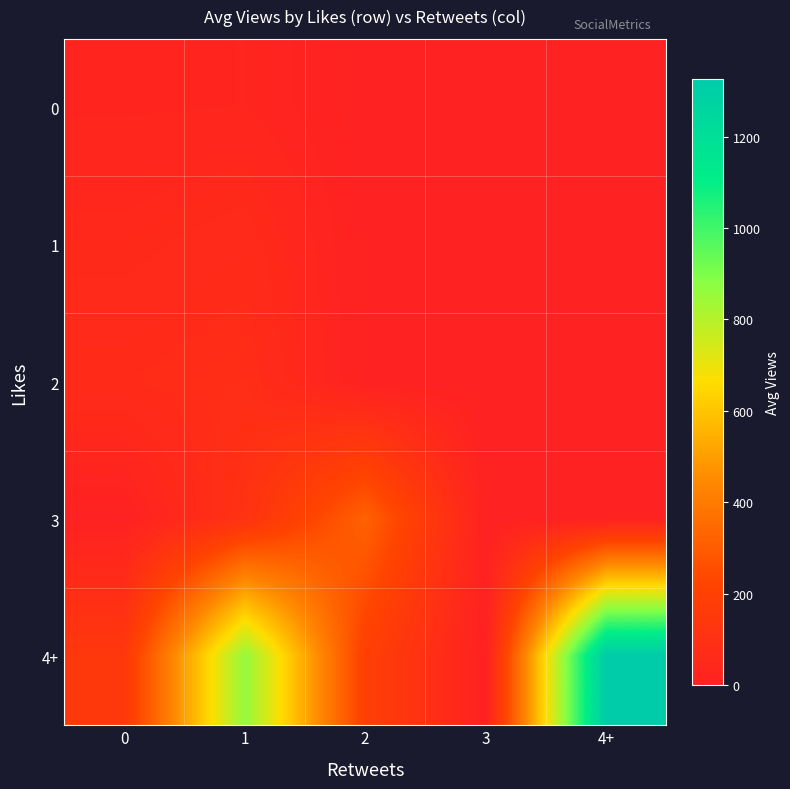

What is the greatest value displayed?

1326.0